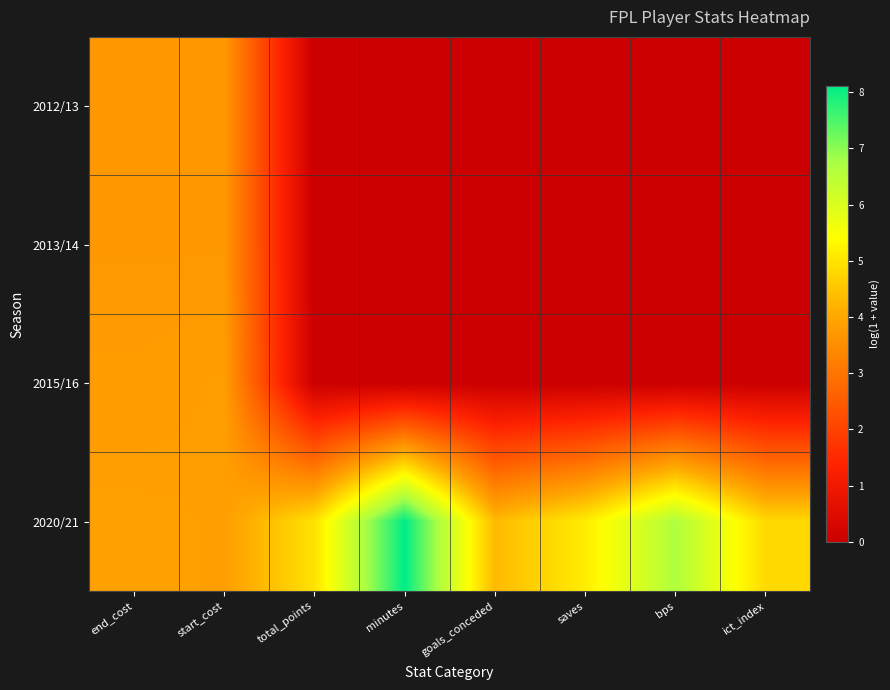

Reading left to right, list all the values displayed in this chart.

2012/13: end_cost=3.7	start_cost=3.7	total_points=0.0	minutes=0.0	goals_conceded=0.0	saves=0.0	bps=0.0	ict_index=0.0
2013/14: end_cost=3.7	start_cost=3.7	total_points=0.0	minutes=0.0	goals_conceded=0.0	saves=0.0	bps=0.0	ict_index=0.0
2015/16: end_cost=3.8	start_cost=3.8	total_points=0.0	minutes=0.0	goals_conceded=0.0	saves=0.0	bps=0.0	ict_index=0.0
2020/21: end_cost=3.9	start_cost=3.8	total_points=4.9	minutes=8.1	goals_conceded=4.3	saves=5.1	bps=6.6	ict_index=4.8